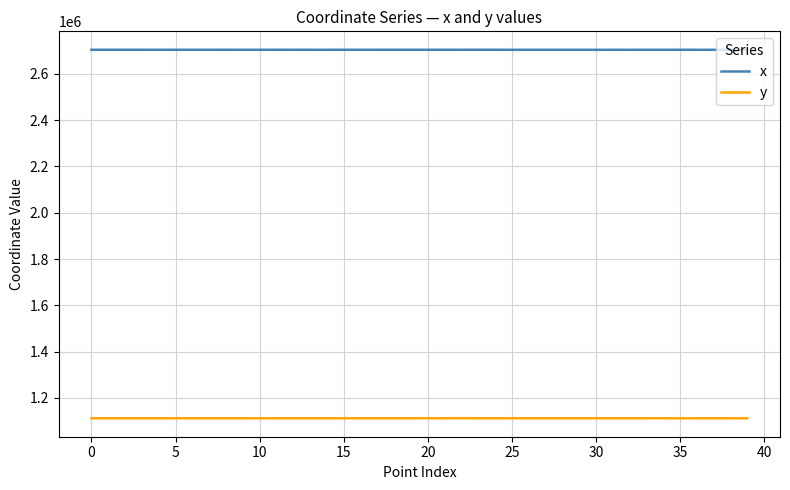

True or false: y and x cross at least once.

False